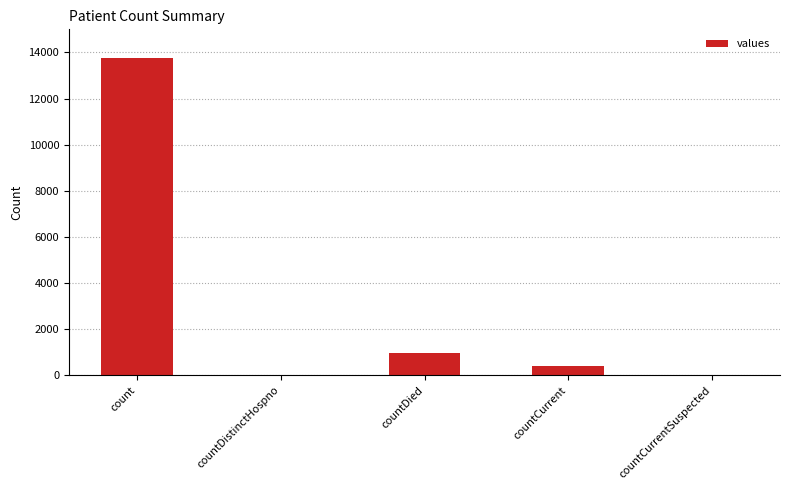

At which label does the data first exceed 410?

count